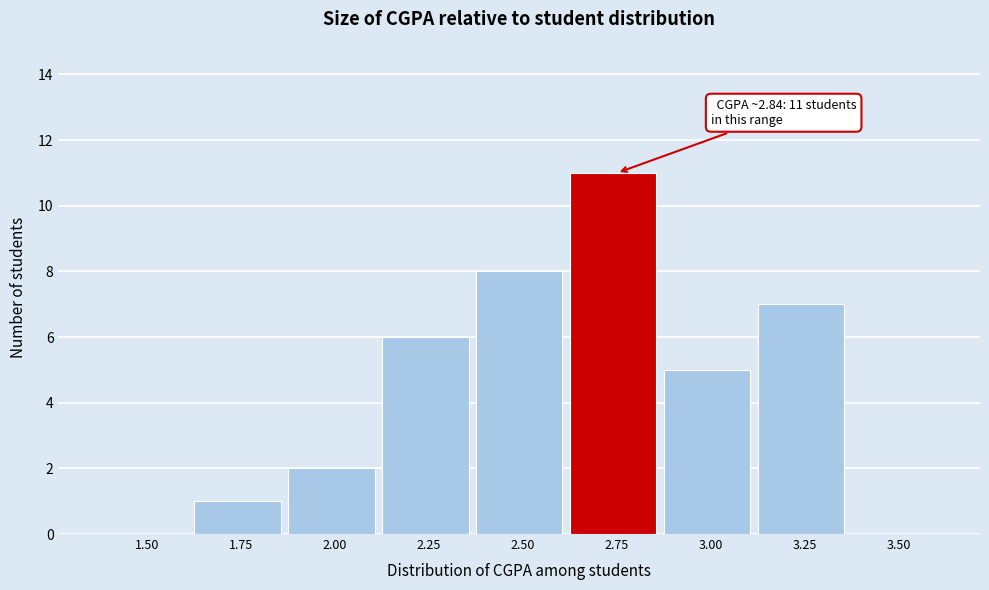

Reading right to left, what are all the values shown in this chart?

3.50=0	3.25=7	3.00=5	2.75=11	2.50=8	2.25=6	2.00=2	1.75=1	1.50=0